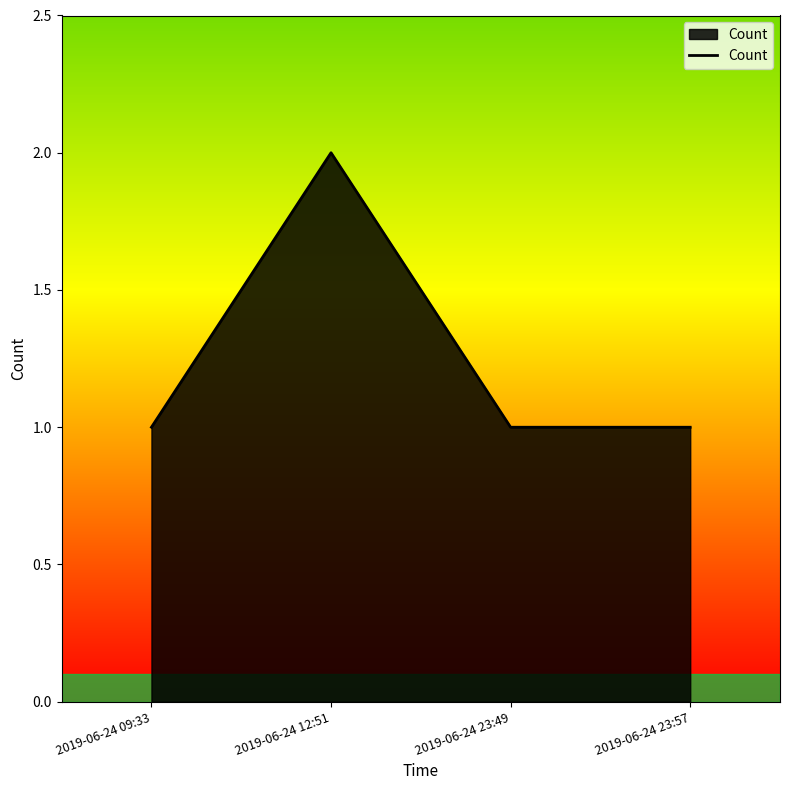

The value at 2019-06-24 09:33 is 1. True or false?

True